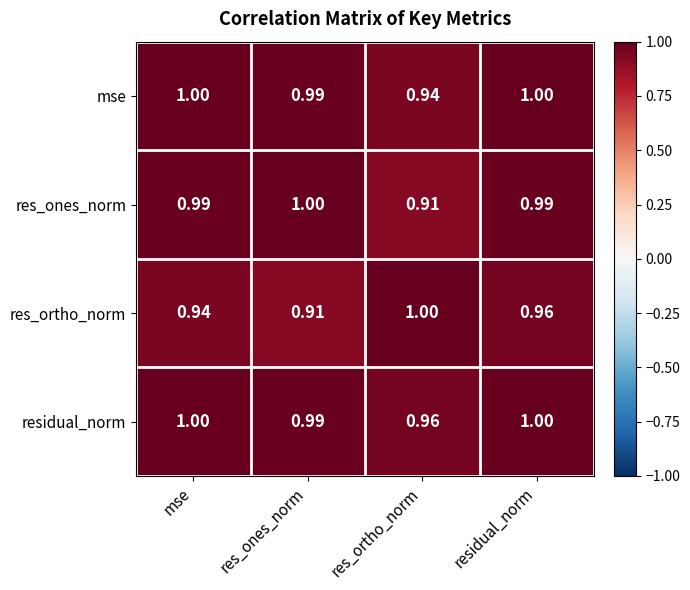

At which category is the sum across all series the highest?

residual_norm